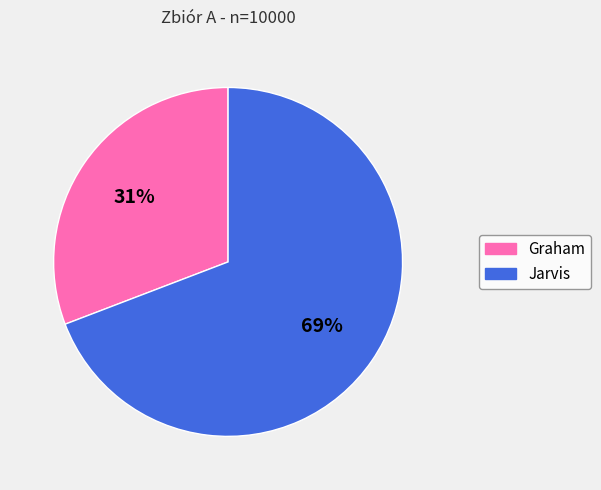

Do Jarvis and Graham together represent more than half of the pie?

Yes